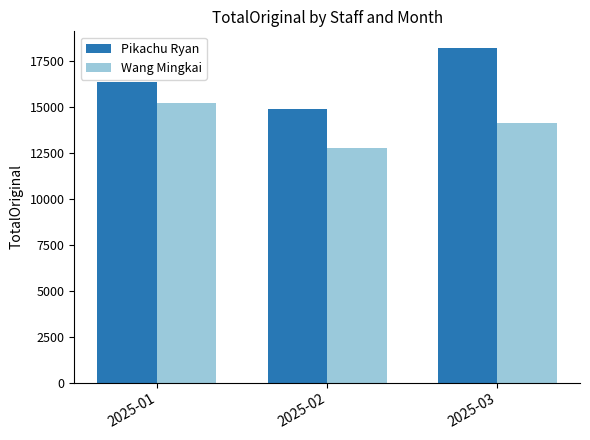

What is the greatest value displayed?

18203